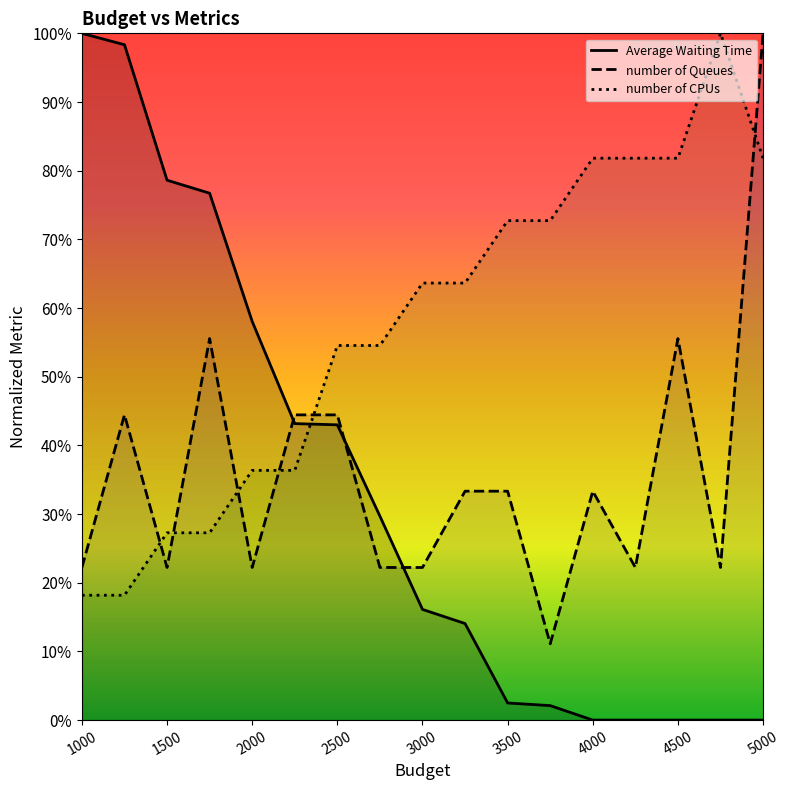

Between 2500 and 5000, which series saw the biggest shift?

number of Queues